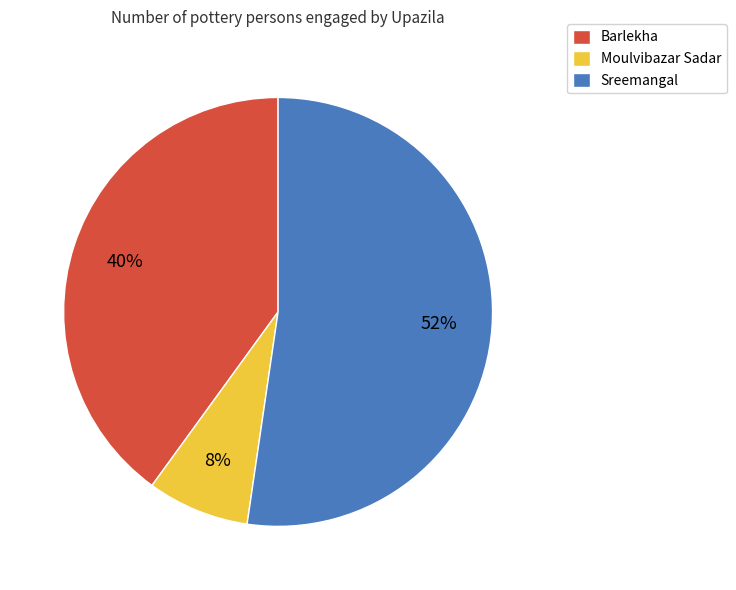

True or false: Sreemangal accounts for 52% of the total.

True